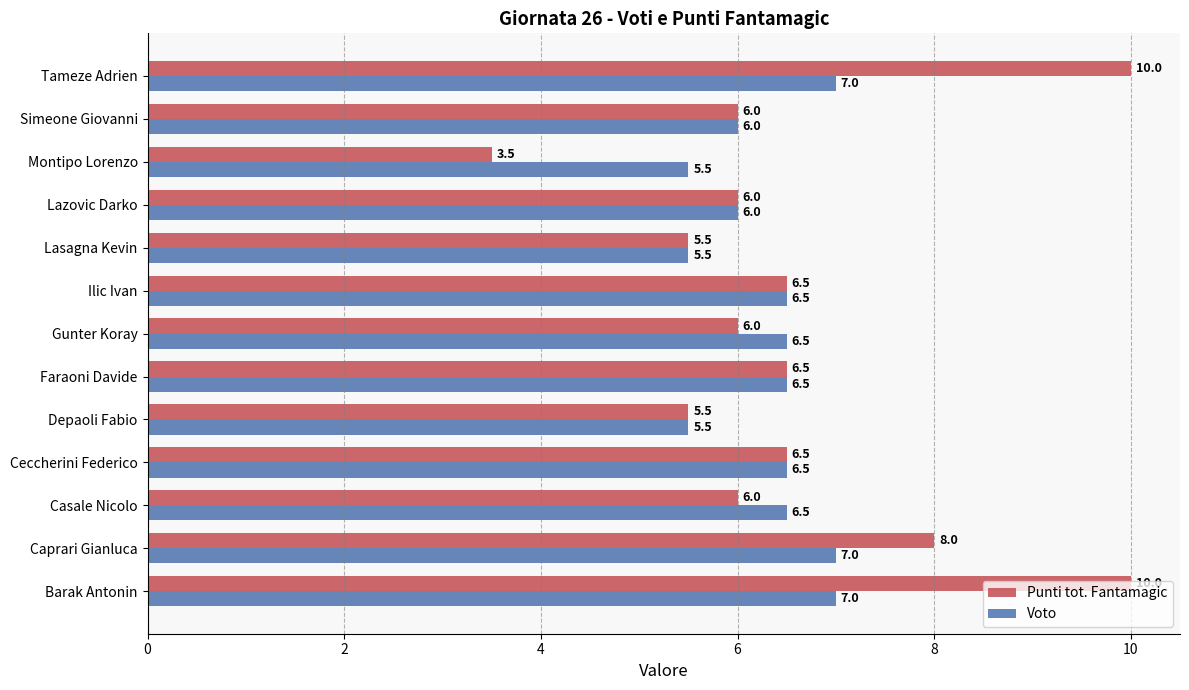

Which series changed the most between Casale Nicolo and Simeone Giovanni?

Voto